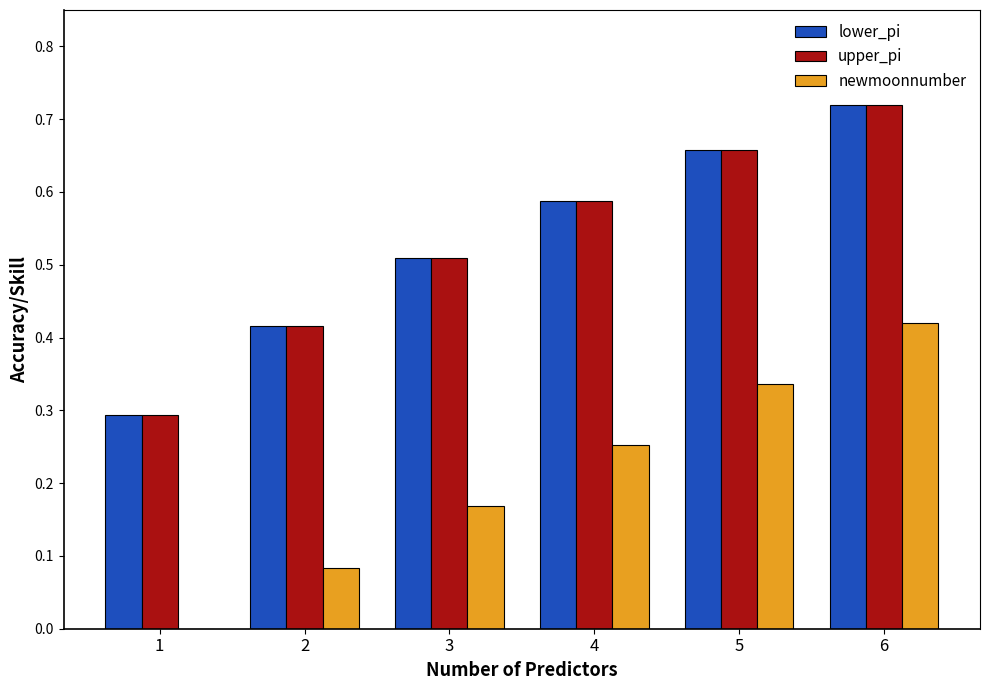

How many upper_pi values are between 0 and 1?

6